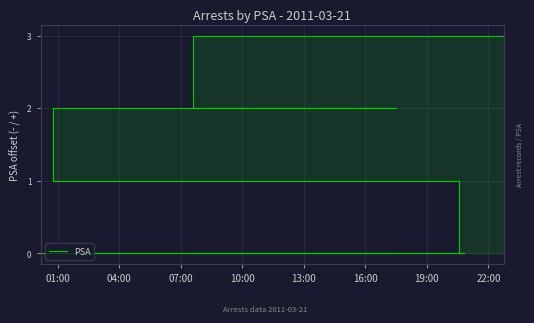

What is the greatest value displayed?

3